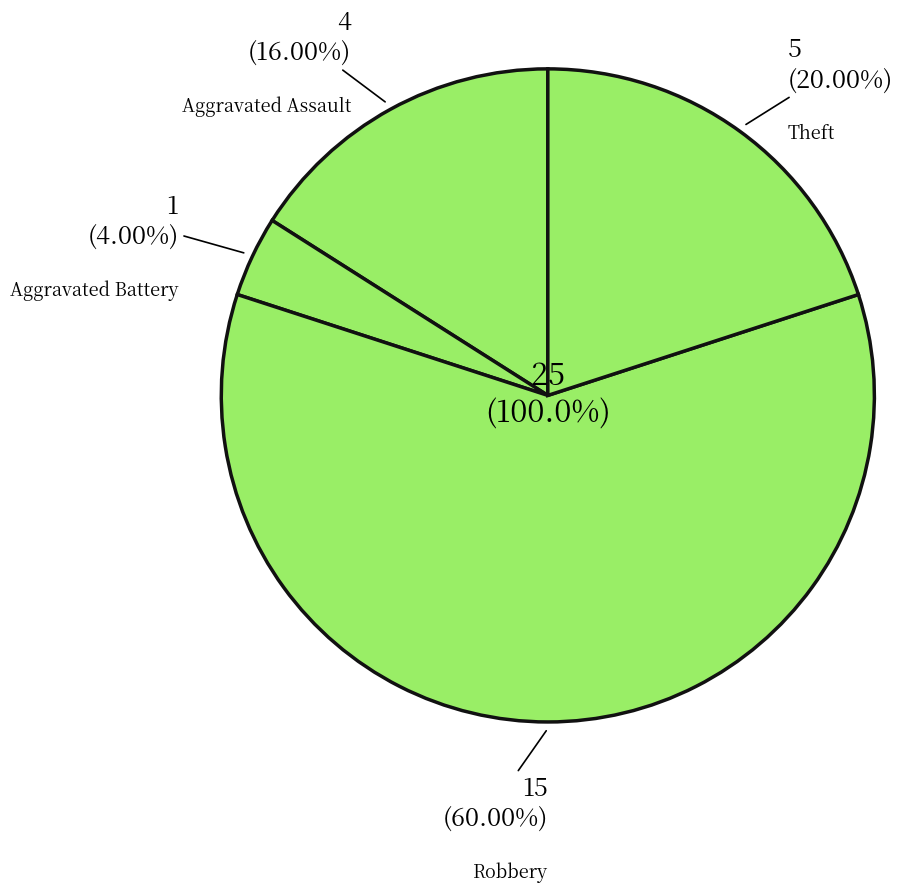

Which has a higher value, Theft or Aggravated Battery?

Theft